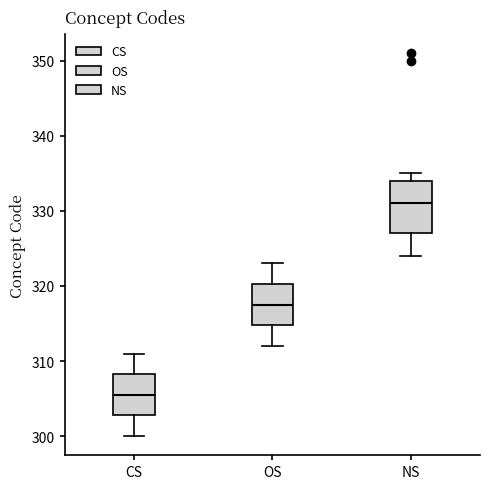

Which box is the tallest, from its lower edge to its upper edge?

NS